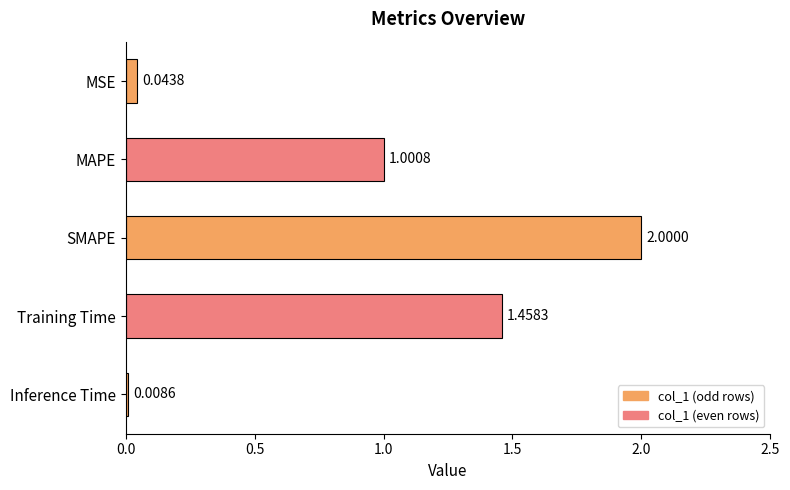

List the labels in order of value, smallest first.

Inference Time, MSE, MAPE, Training Time, SMAPE